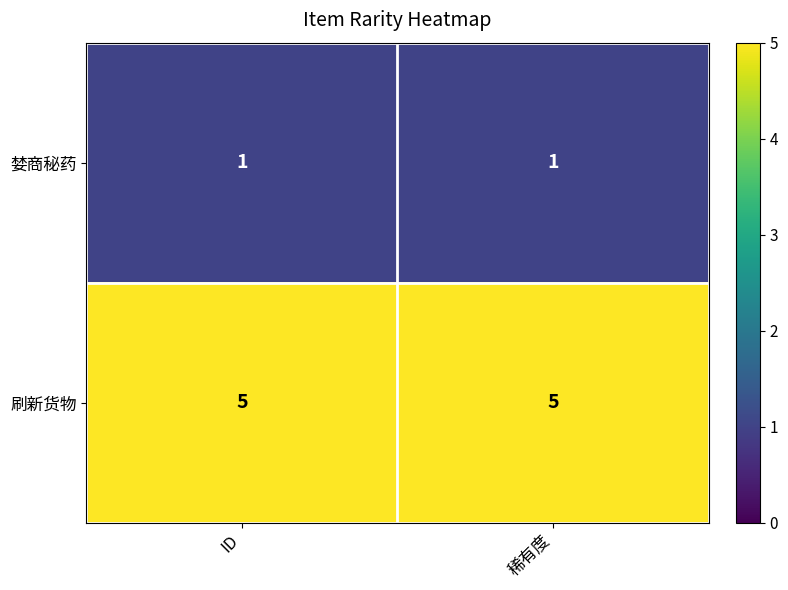

What is the spread (max minus min) of values at 稀有度?

4